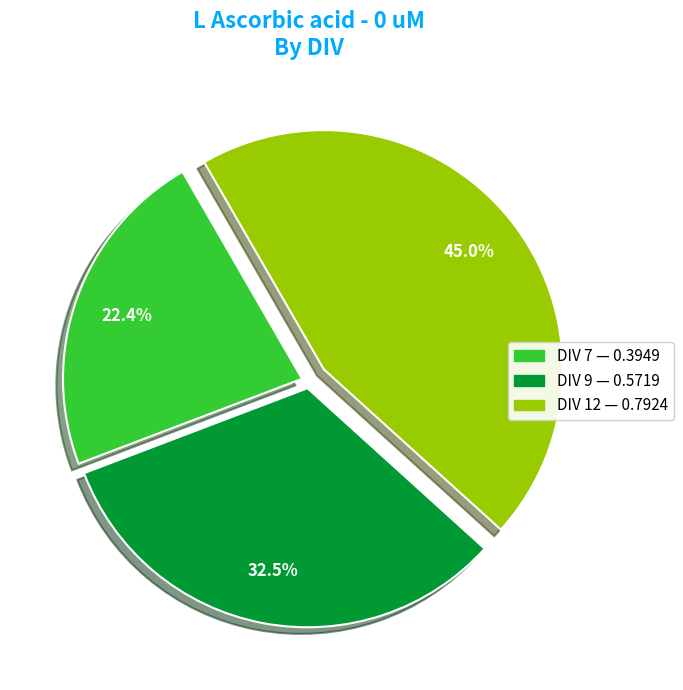

Which category has the biggest portion of the pie?

DIV 12